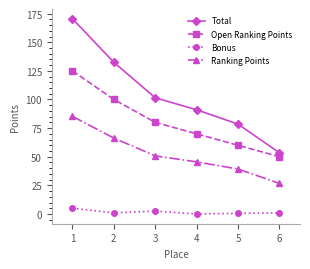

What is the difference between the highest and lowest values at 5?

78.0